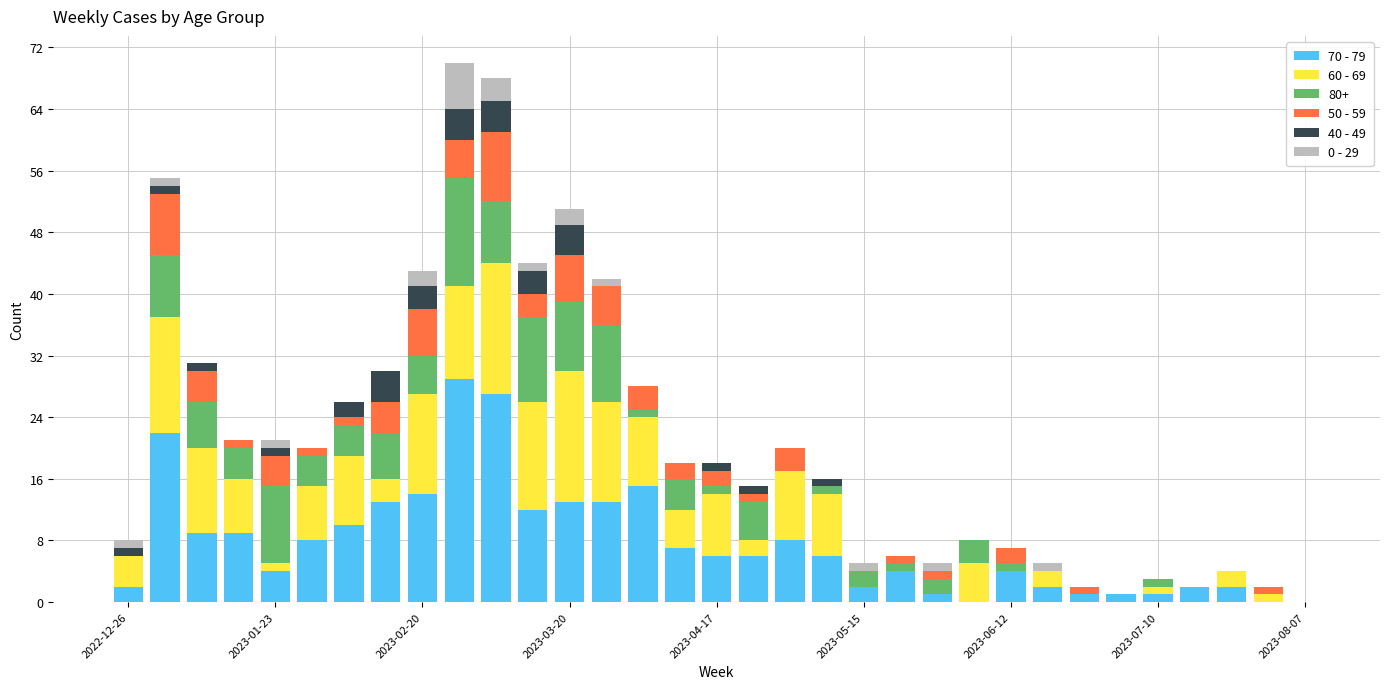

What are all the series names shown in the legend?

70 - 79, 60 - 69, 80+, 50 - 59, 40 - 49, 0 - 29